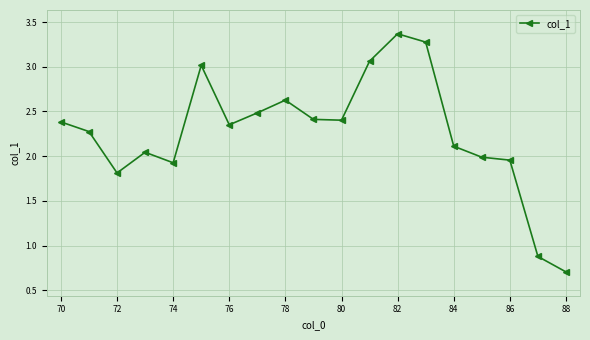

How many distinct data groups are displayed?

1